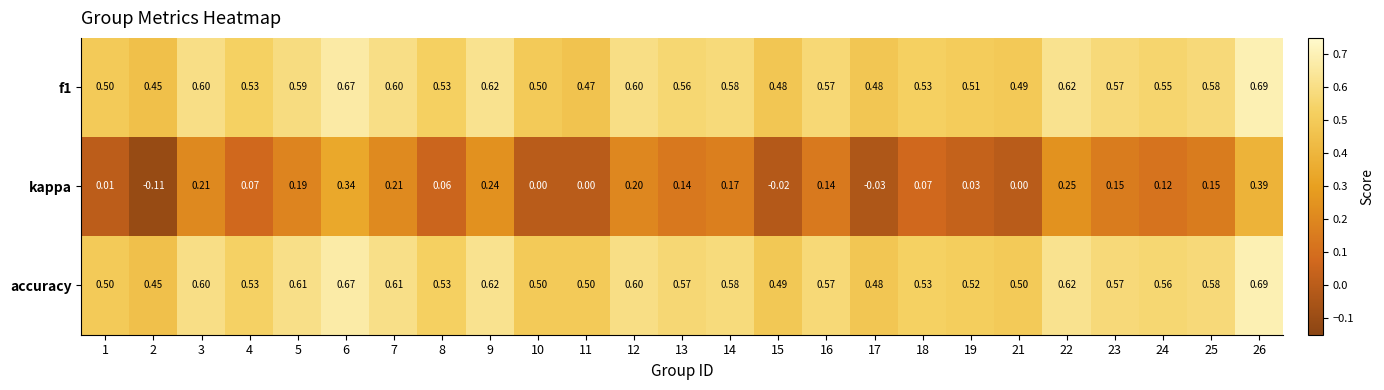

Which series has the largest range (max minus min)?

kappa